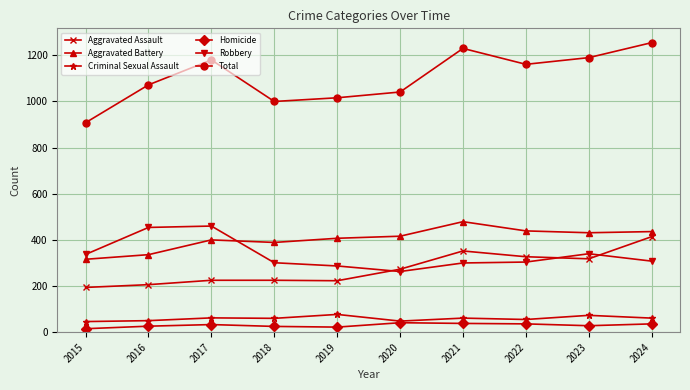

True or false: Aggravated Assault and Homicide cross at least once.

False